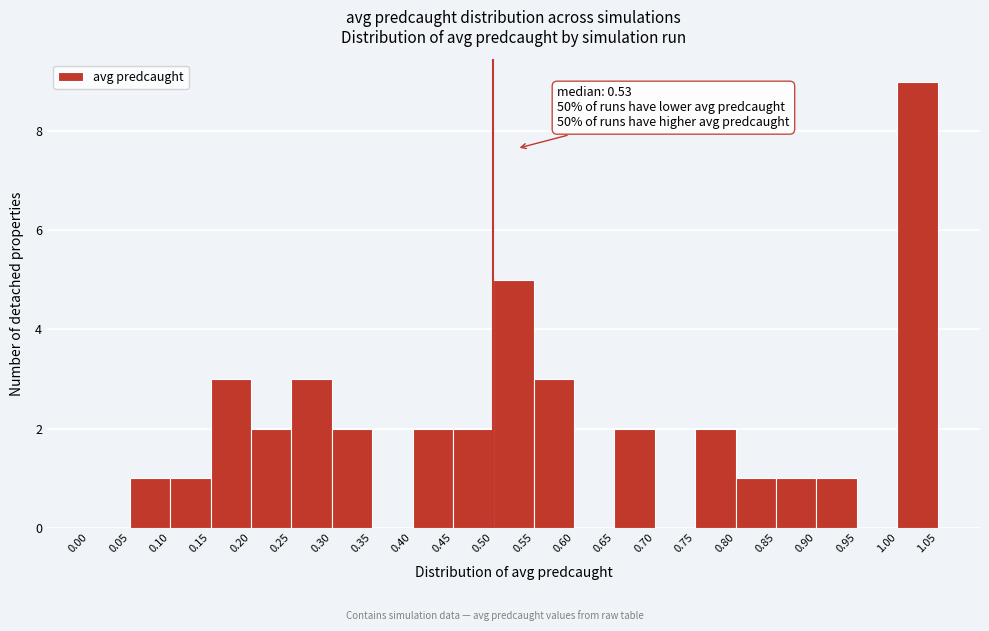

Which range on the x-axis has the tallest bar?

1.00 to 1.05